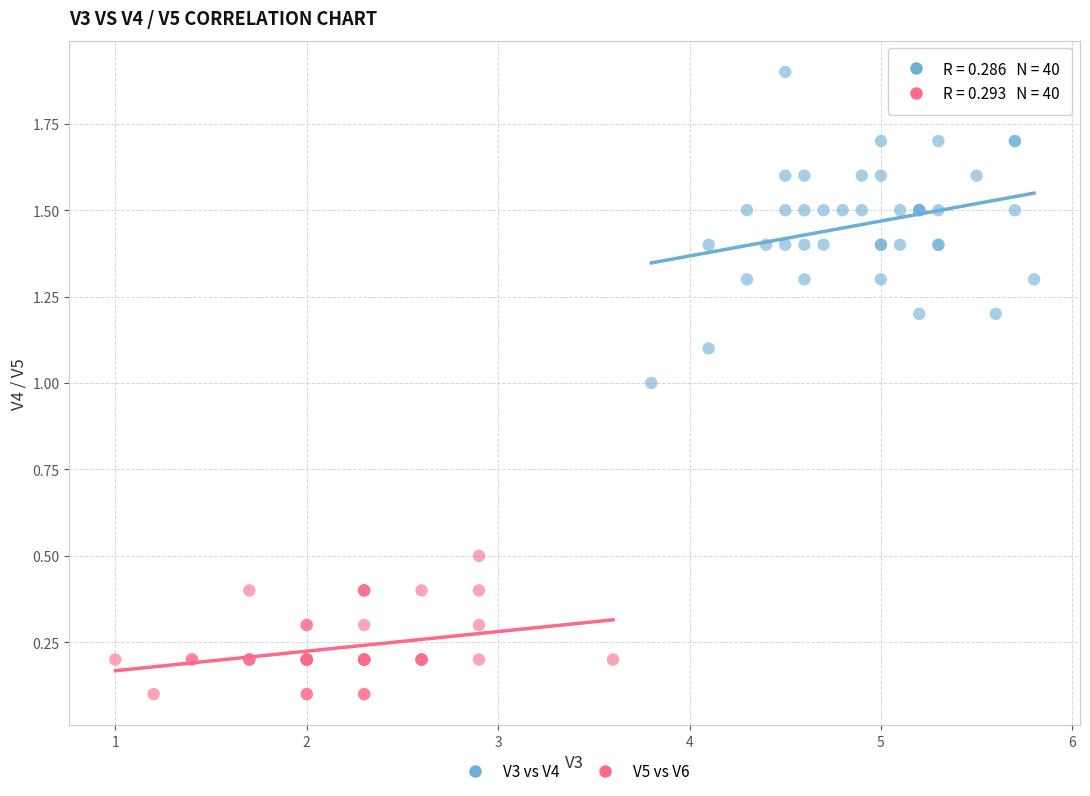

What are all the series names shown in the legend?

V3 vs V4, V5 vs V6